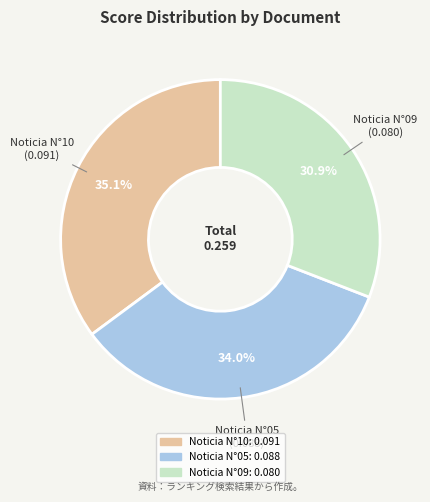

Is there any slice that represents more than half of the pie?

No